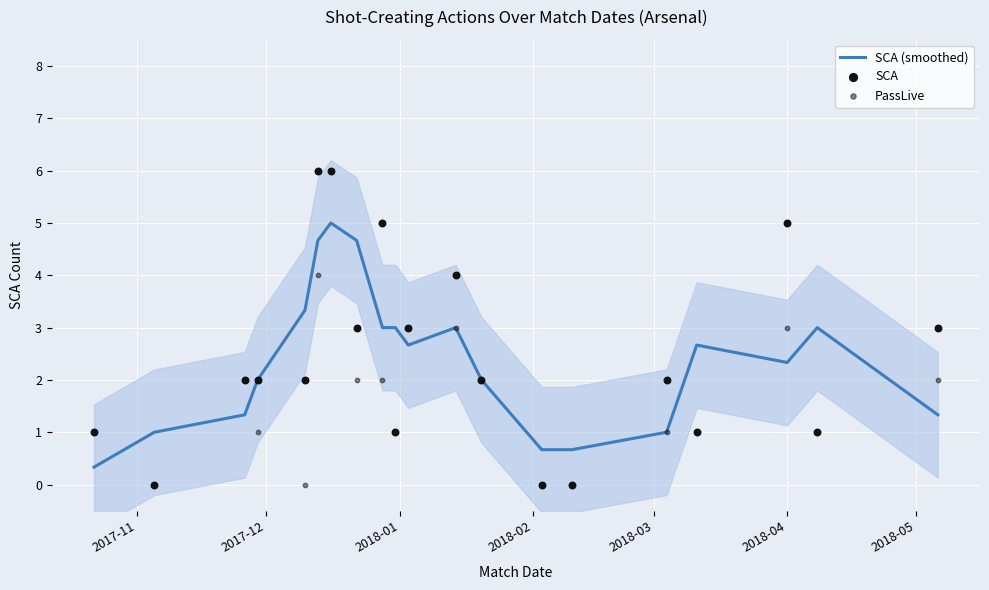

Is the value of SCA at 17 greater than the value of PassLive at 2017-11?

Yes